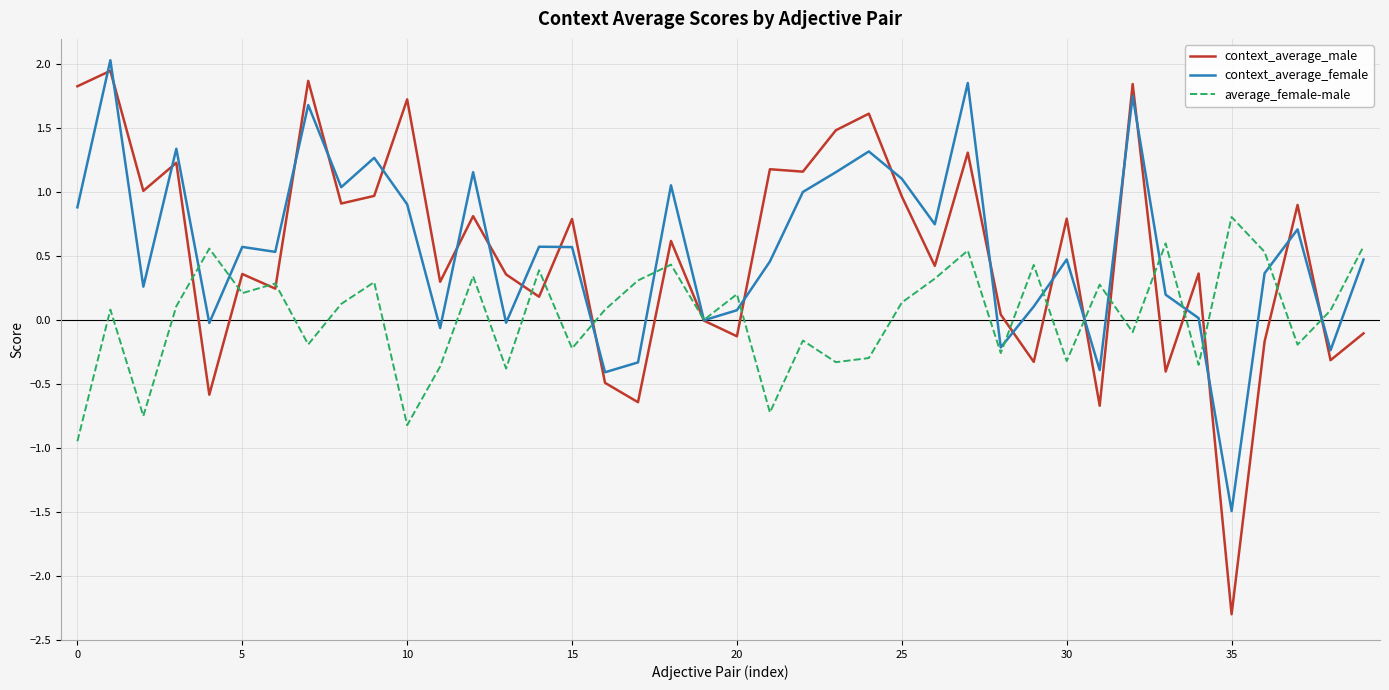

Which series has the largest range (max minus min)?

context_average_male